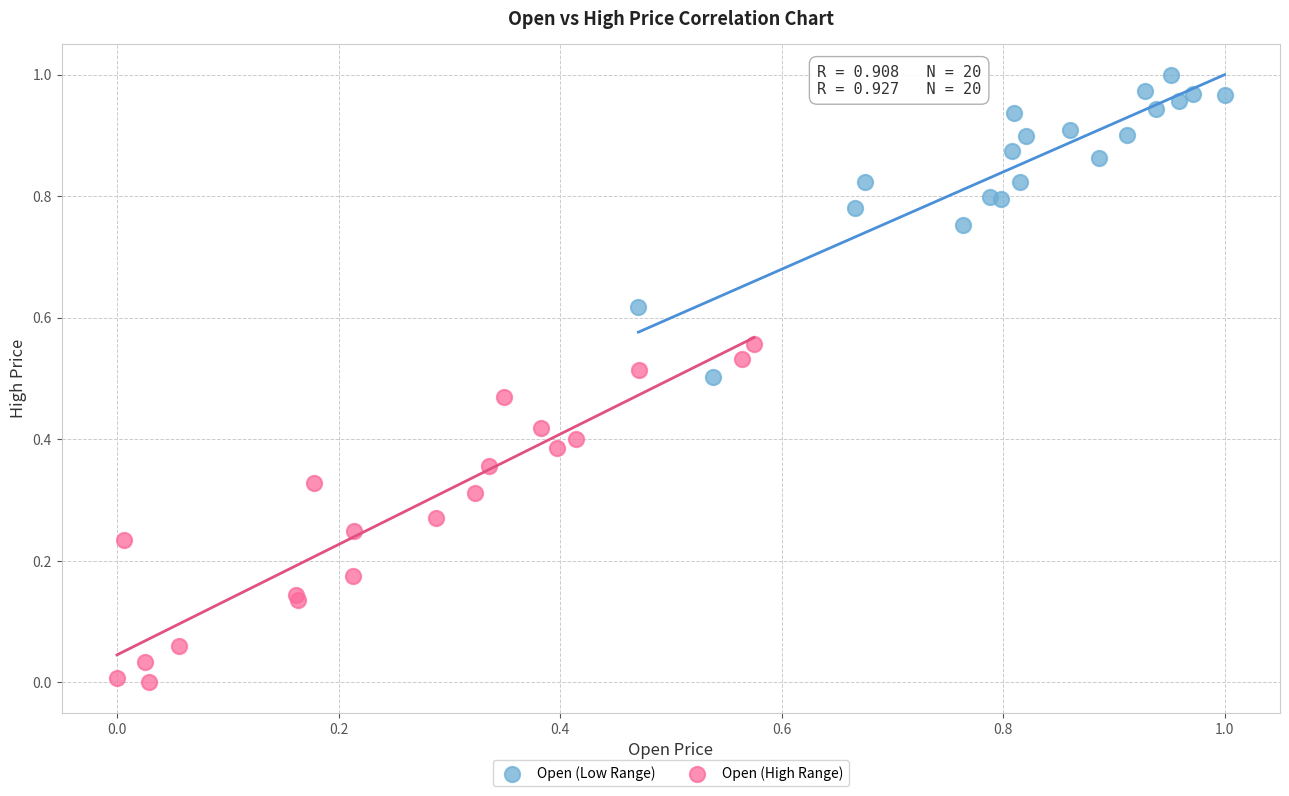

Which series reaches the minimum Y coordinate?

Open (High Range)